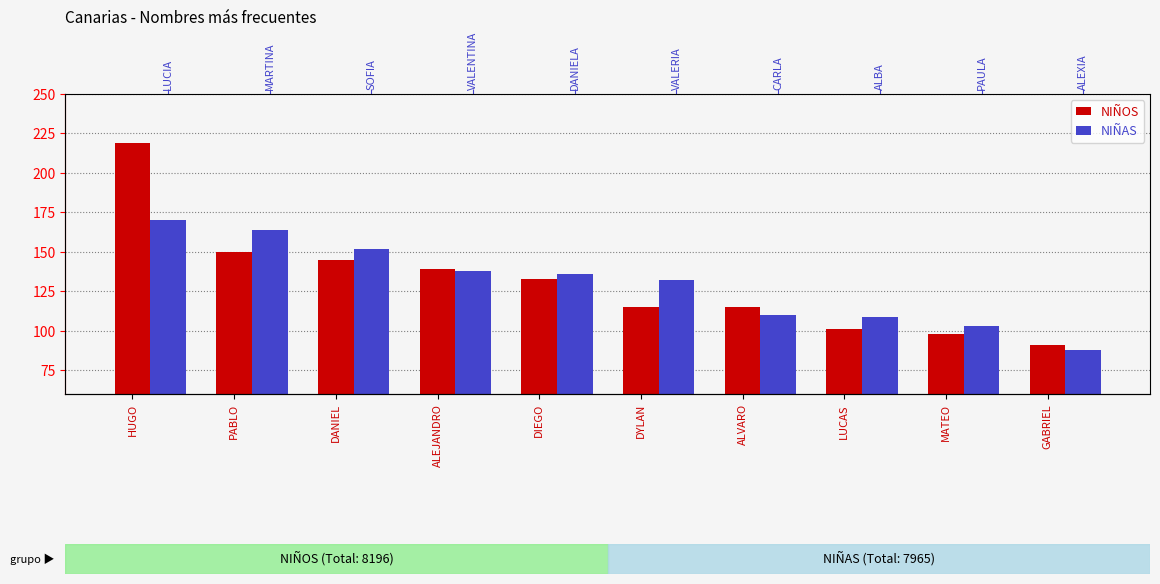

How many groups of bars are there?

10